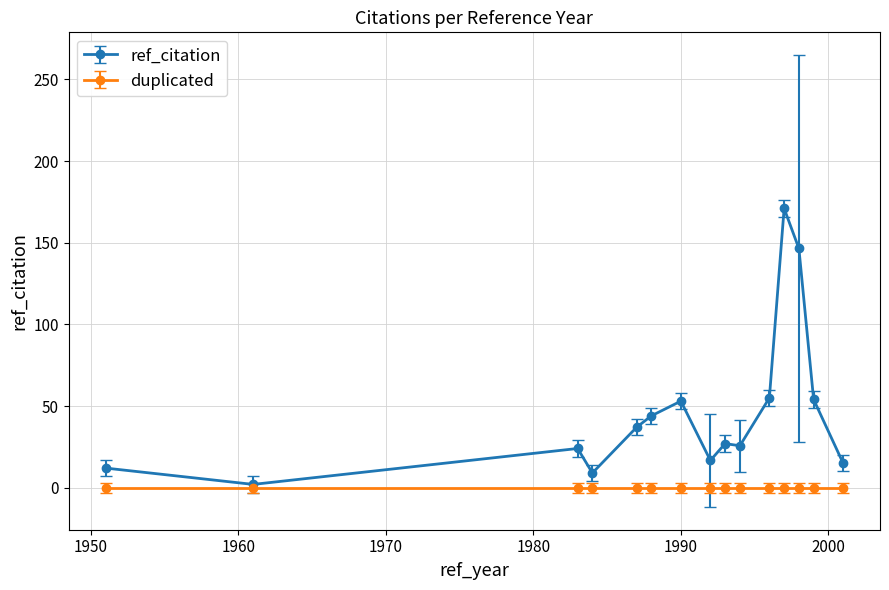

What is the value of the ref_citation point at the 3rd from the left?

24.0